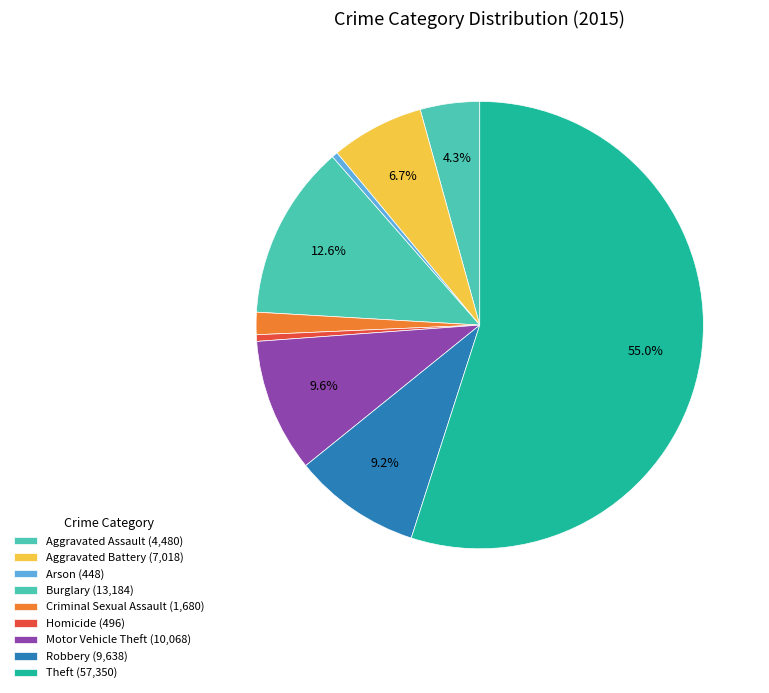

Count the number of slices in the pie.

9